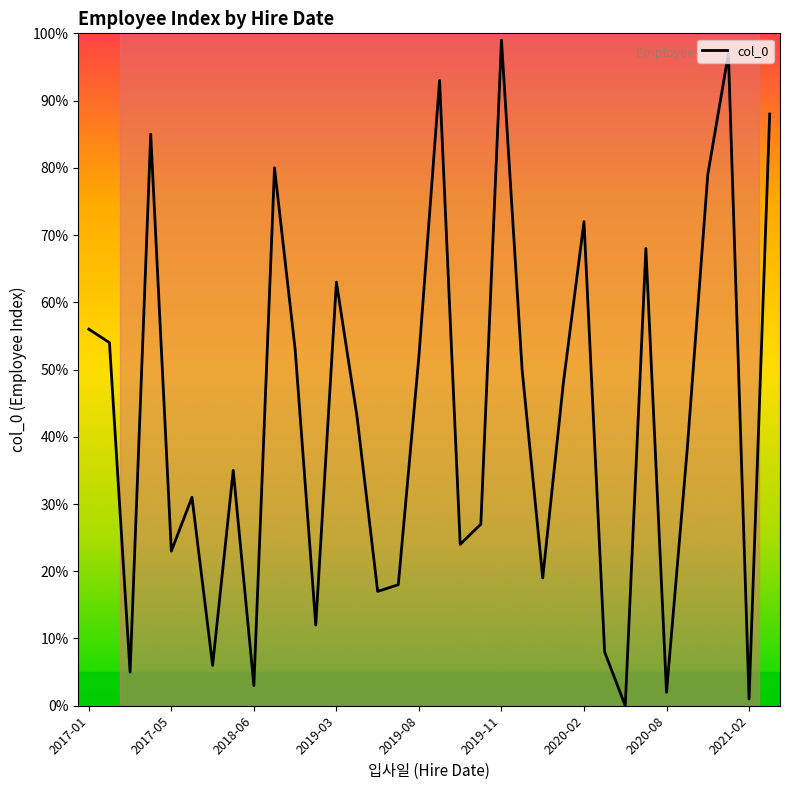

What is the greatest value displayed?

99